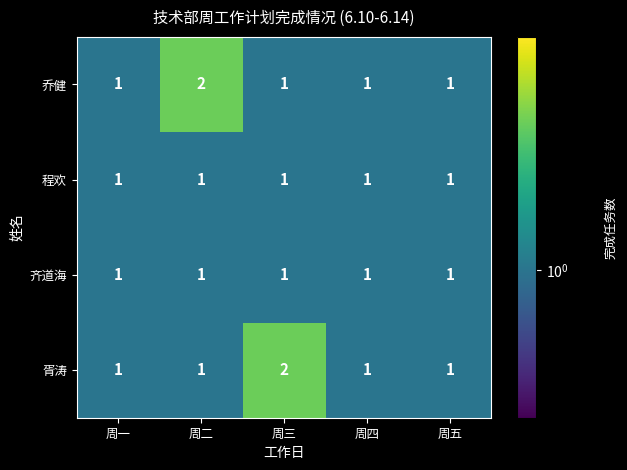

What is the sum of all 胥涛 values?

6